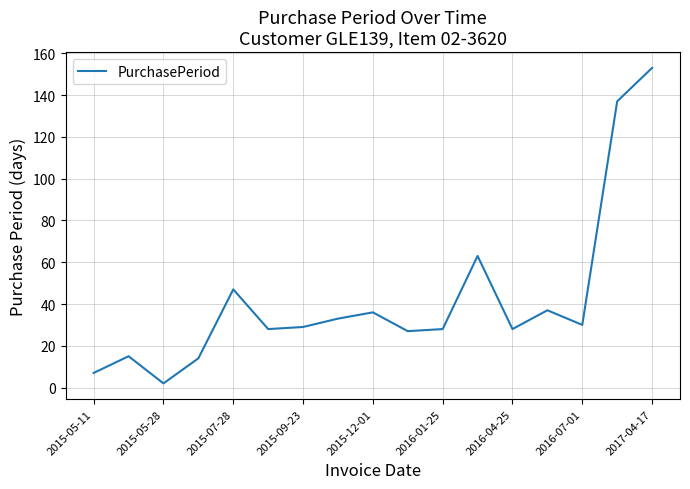

What is the greatest value displayed?

153